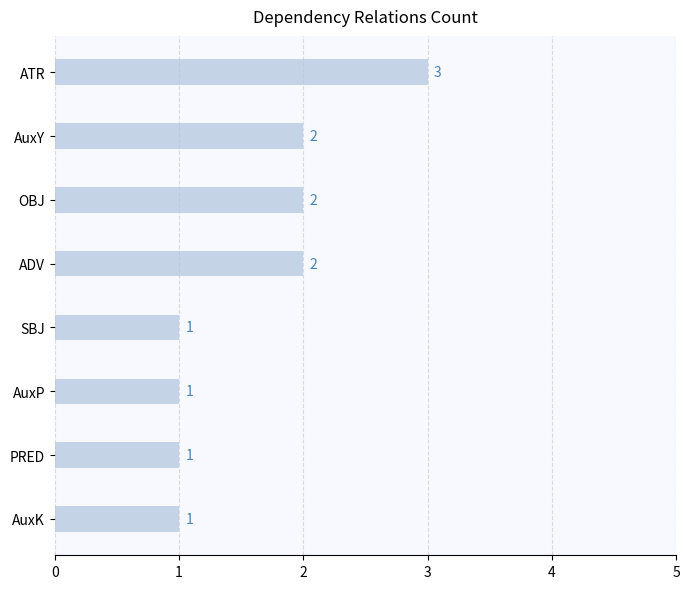

How many values are between 1 and 2?

7